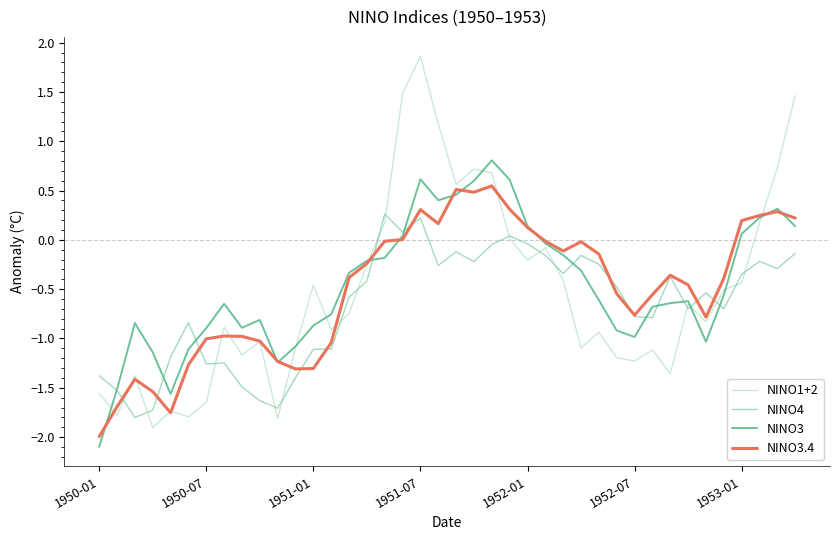

Which series has the largest range (max minus min)?

NINO1+2